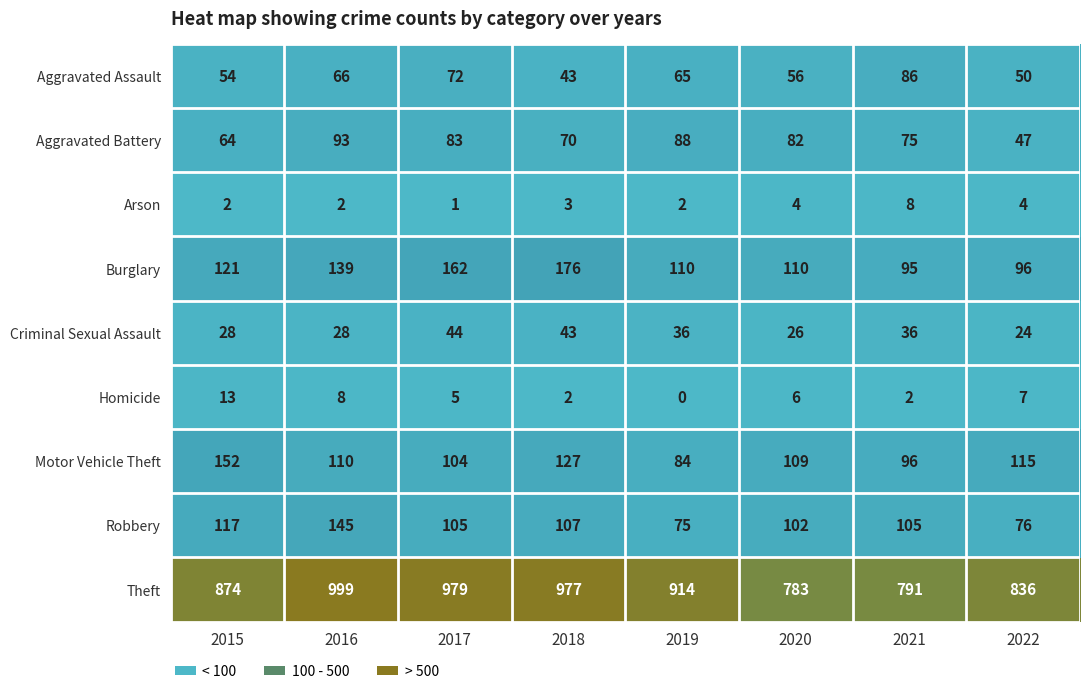

What is the approximate value of Motor Vehicle Theft at 2018, to the nearest 5?

125